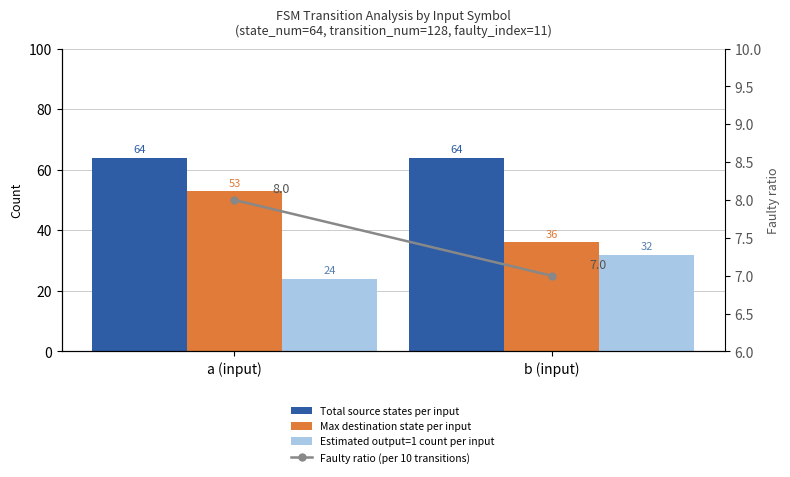

Are the bars grouped side by side (vs. stacked)?

Yes